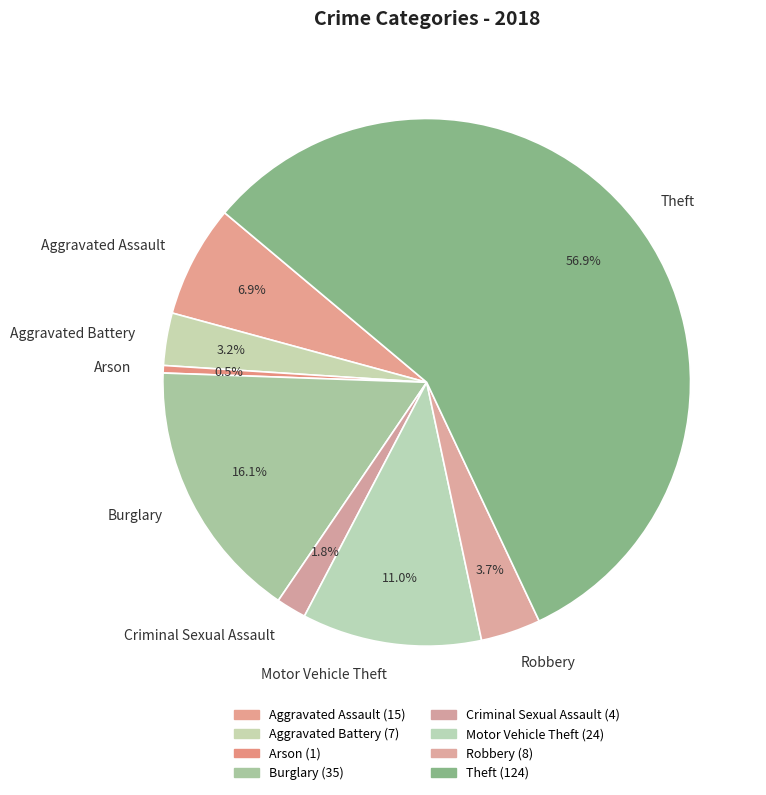

Is the sum of Arson and Theft greater than half?

Yes